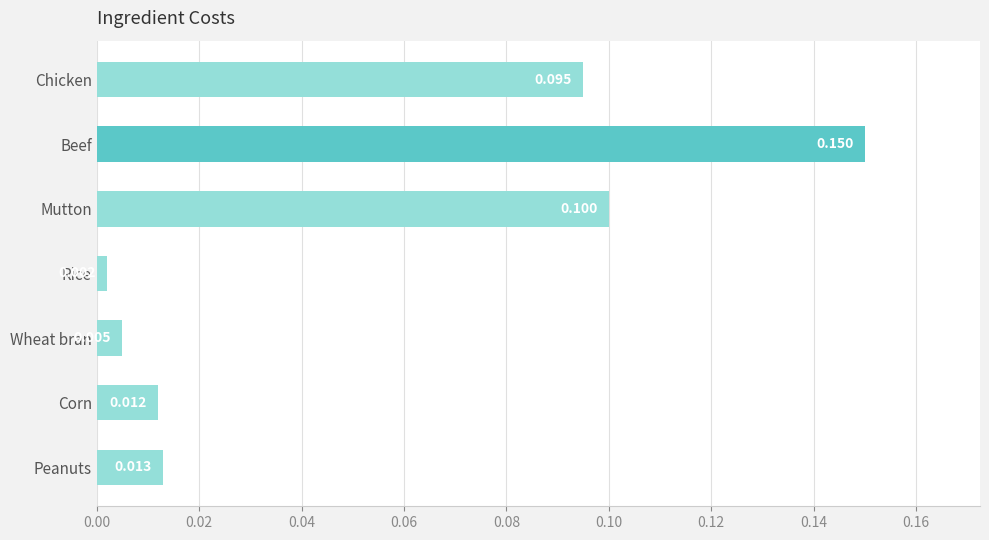

List the labels in order of value, smallest first.

Rice, Wheat bran, Corn, Peanuts, Chicken, Mutton, Beef